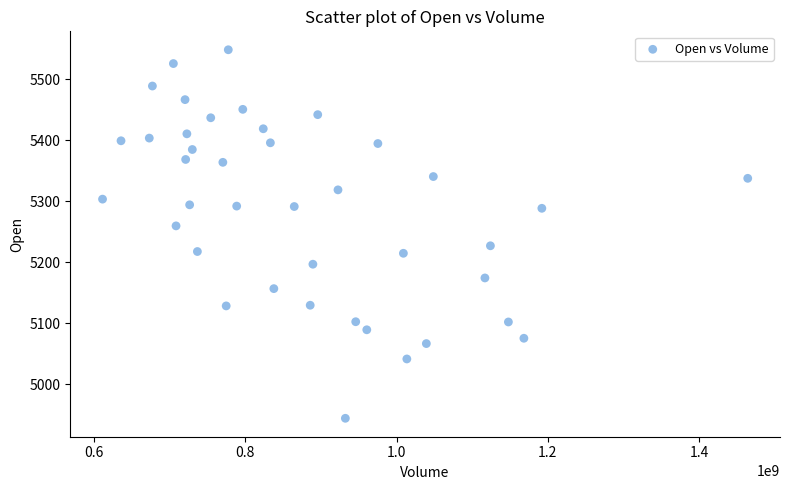

What is the range of X values (max minus min)?

852430000.0